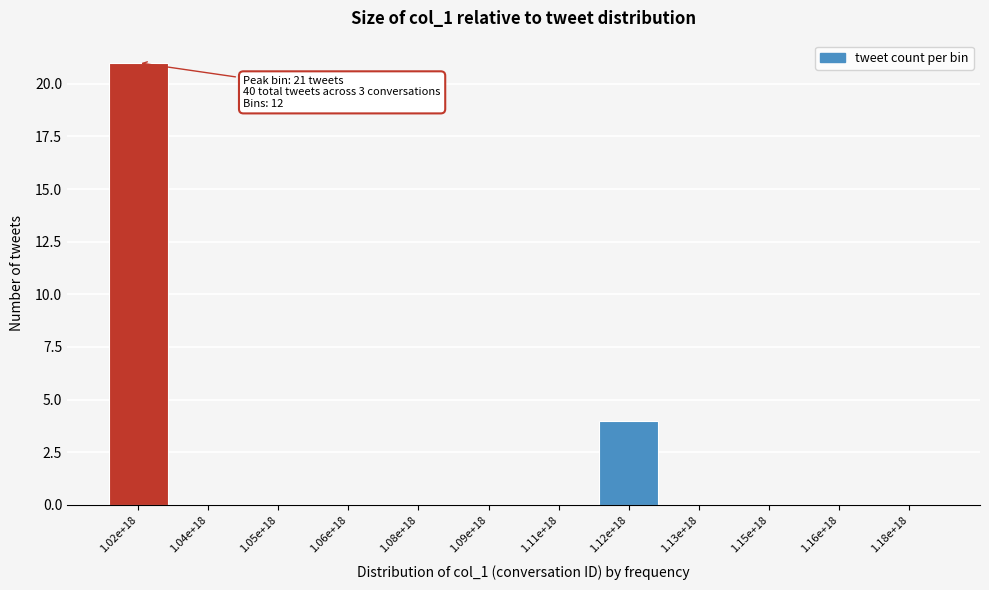

Reading right to left, list all the values displayed in this chart.

1.18e+18=0	1.16e+18=0	1.15e+18=0	1.13e+18=0	1.12e+18=4	1.11e+18=0	1.09e+18=0	1.08e+18=0	1.06e+18=0	1.05e+18=0	1.04e+18=0	1.02e+18=21